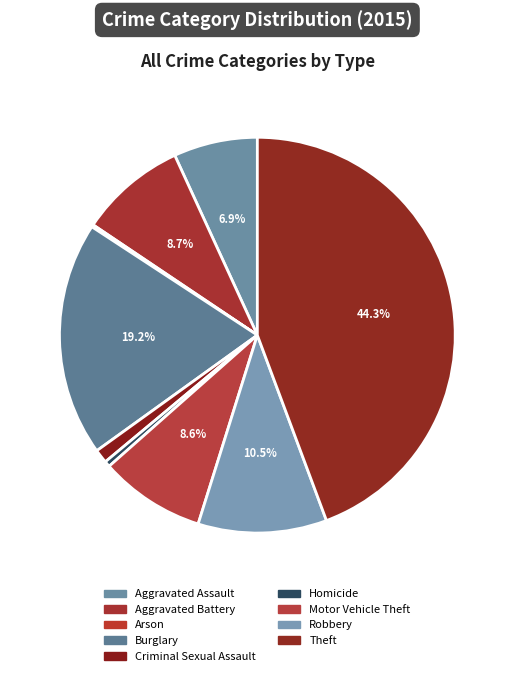

What is the total percentage of Aggravated Assault and Criminal Sexual Assault?

8.0%